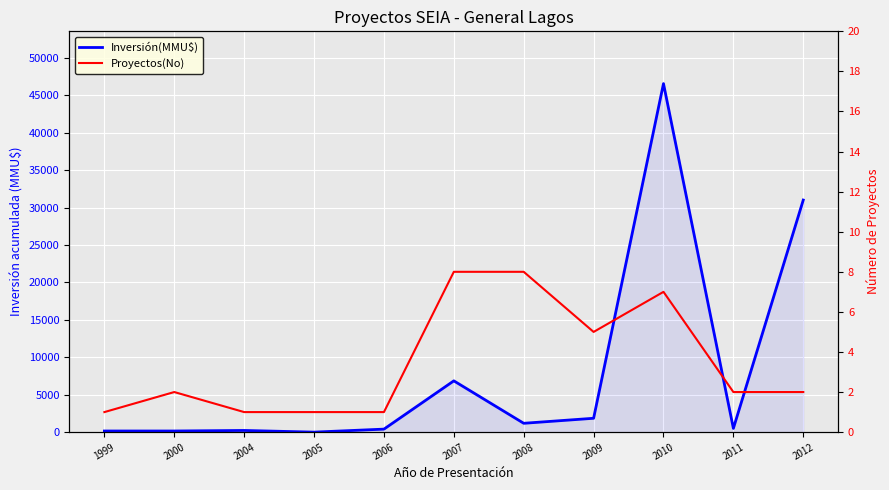

Reading left to right, transcribe all the data shown in this chart.

Inversión(MMU$): 1999=150	2000=150	2004=223	2005=0	2006=400	2007=6849	2008=1180	2009=1850	2010=46553	2011=500	2012=31000
Proyectos(No): 1999=1	2000=2	2004=1	2005=1	2006=1	2007=8	2008=8	2009=5	2010=7	2011=2	2012=2